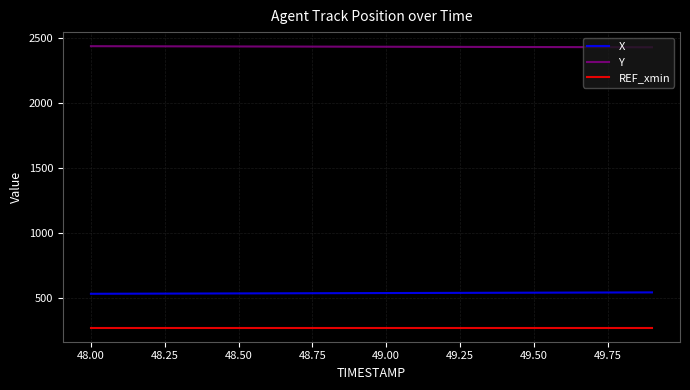

List the series in order of their peak value, lowest first.

REF_xmin, X, Y